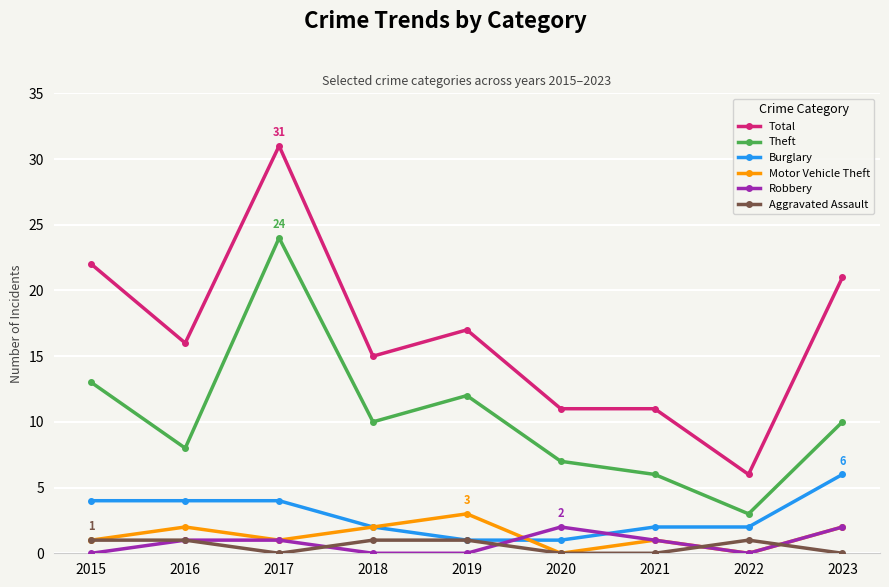

How many lines are shown in the chart?

6